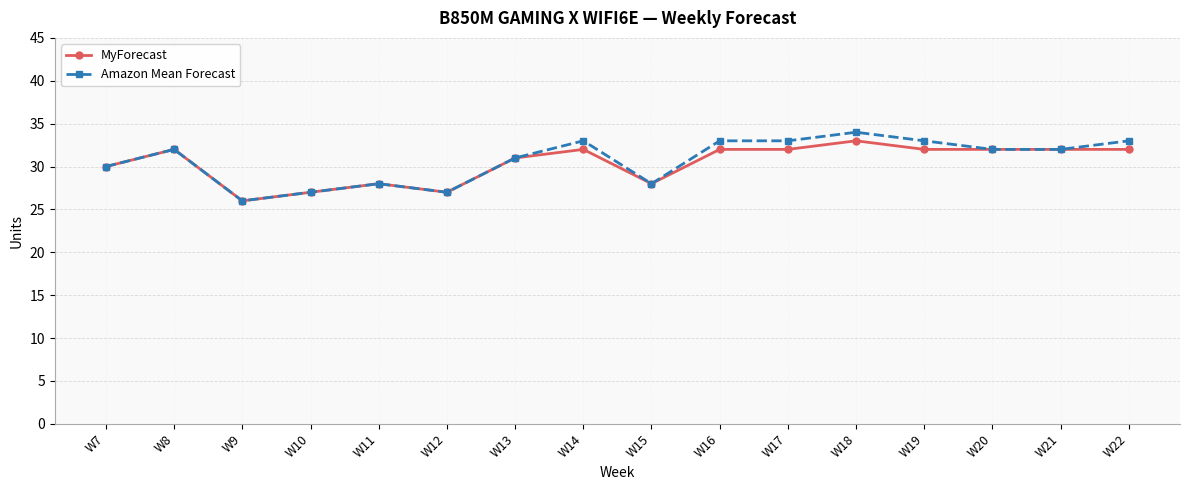

What is the value of the Amazon Mean Forecast point at the 14th from the left?

32